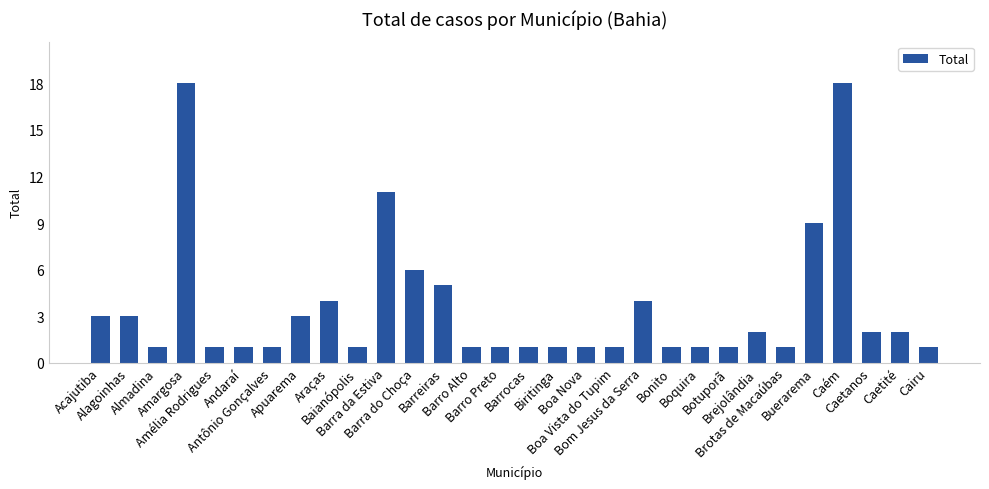

What is the greatest value displayed?

18